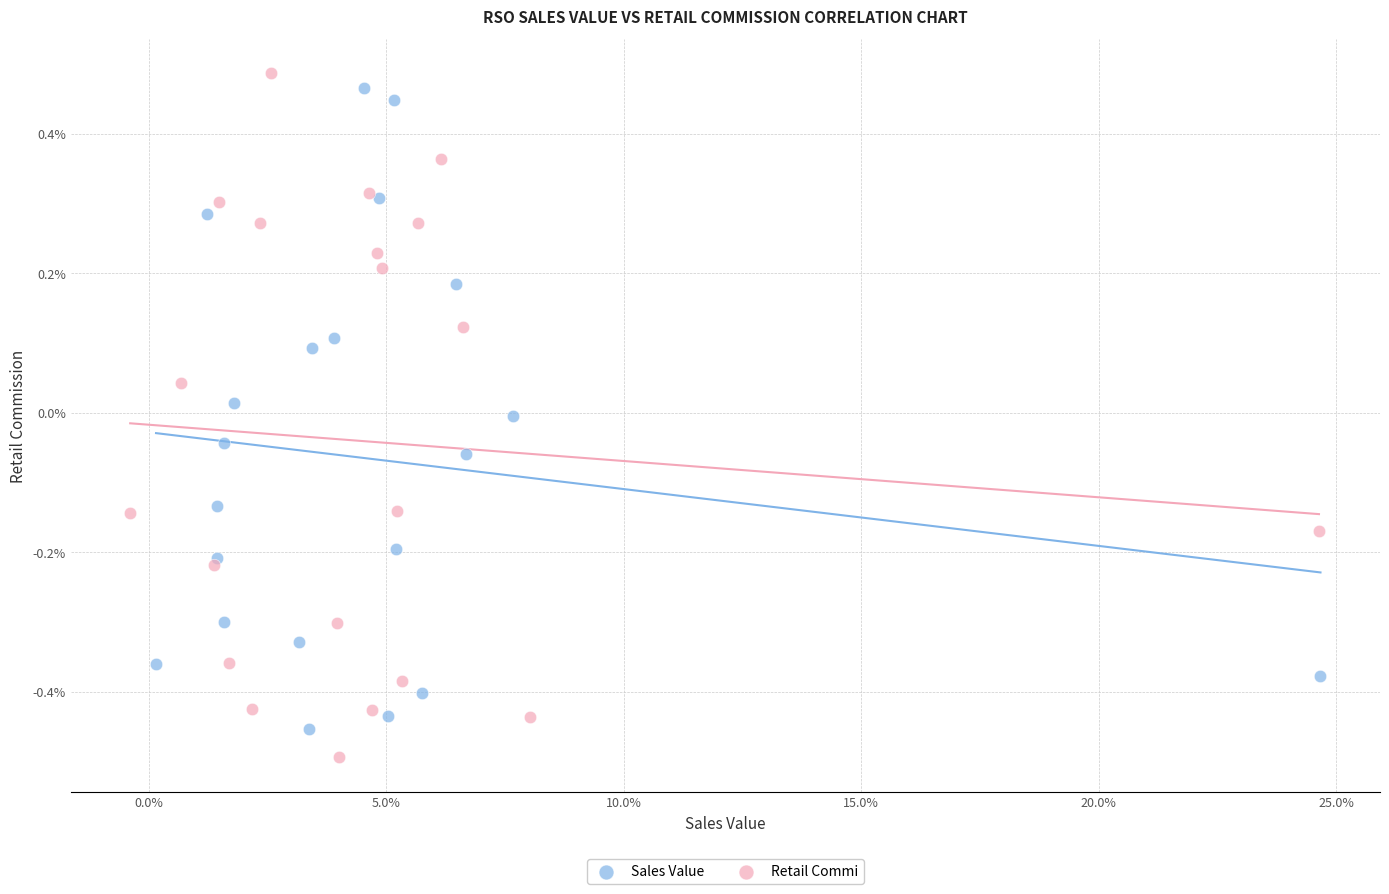

Which series contains the lowest Y value?

Retail Commi